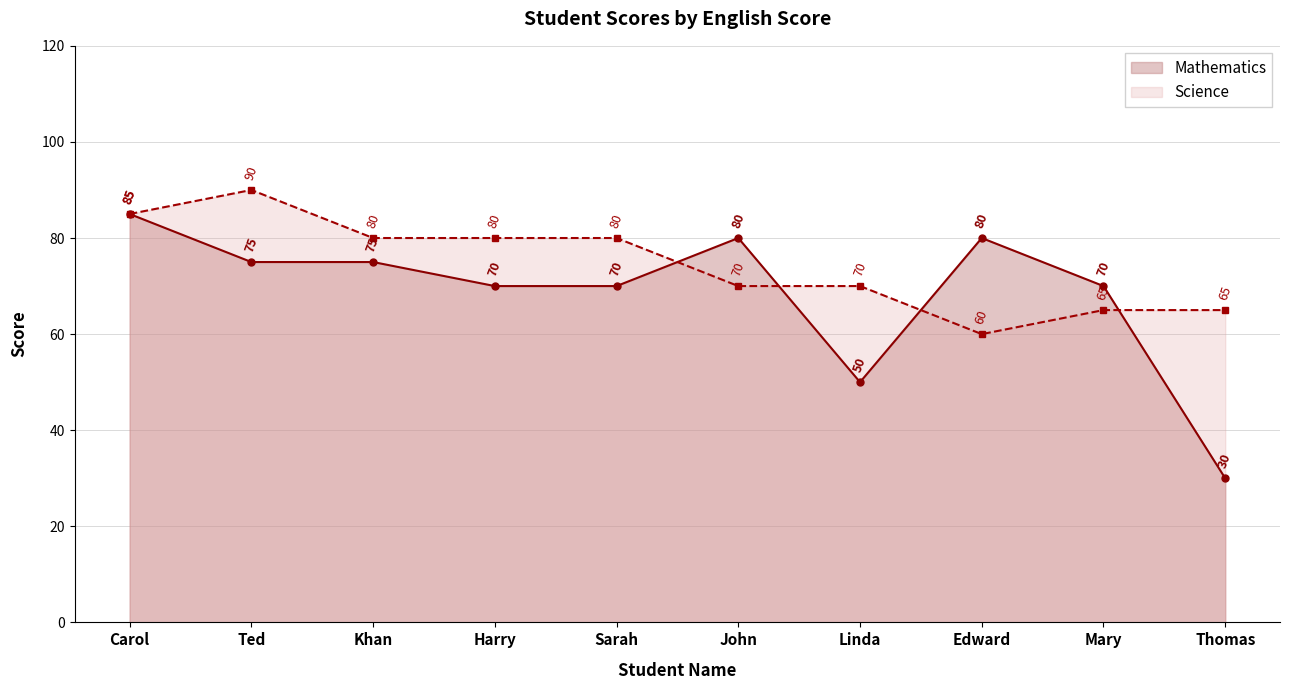

True or false: Mathematics has more than 1 interior local peaks.

True